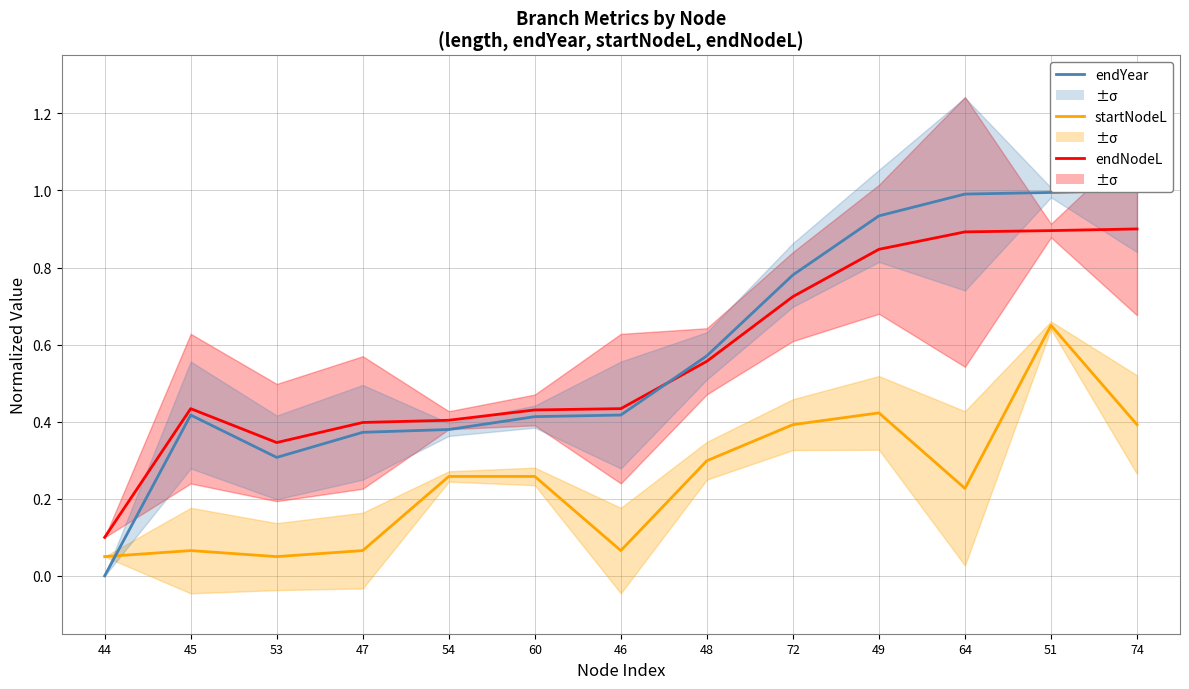

What is the label of the 3rd point from the right?

64